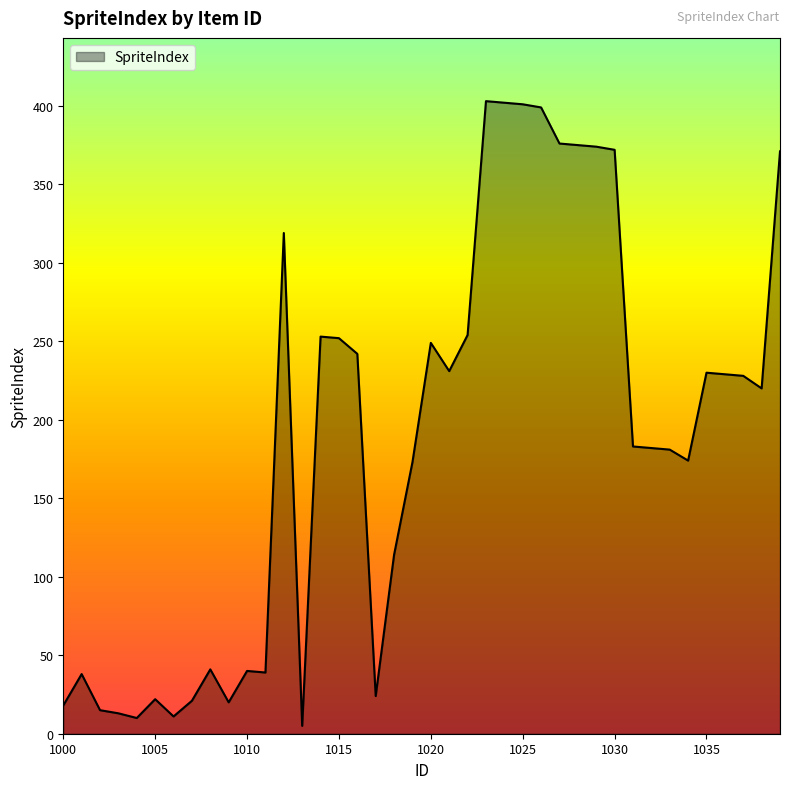

What is the greatest value displayed?

403